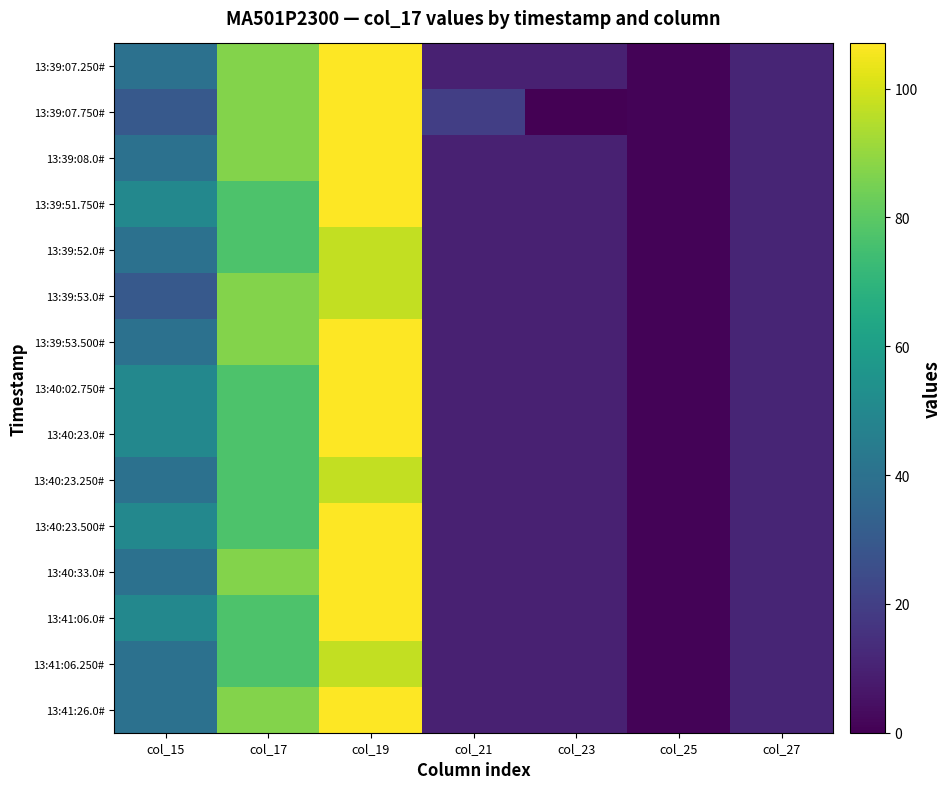

Which category has the highest value across all series?

col_19